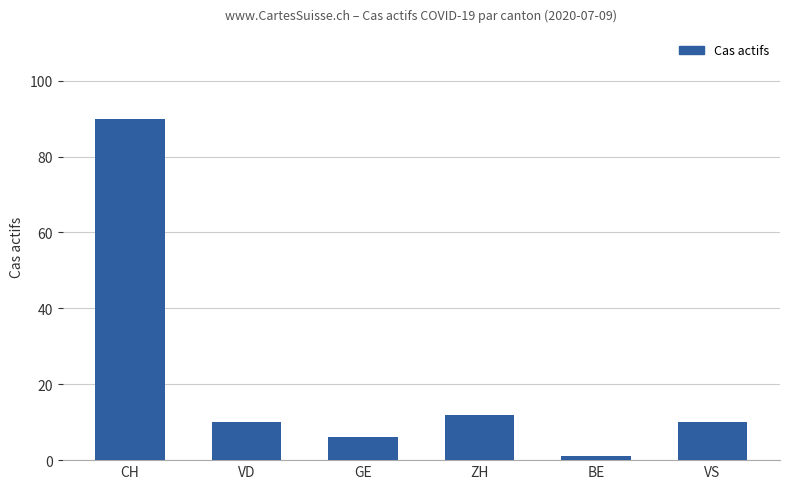

Where is the data nearest to the value 45?

ZH